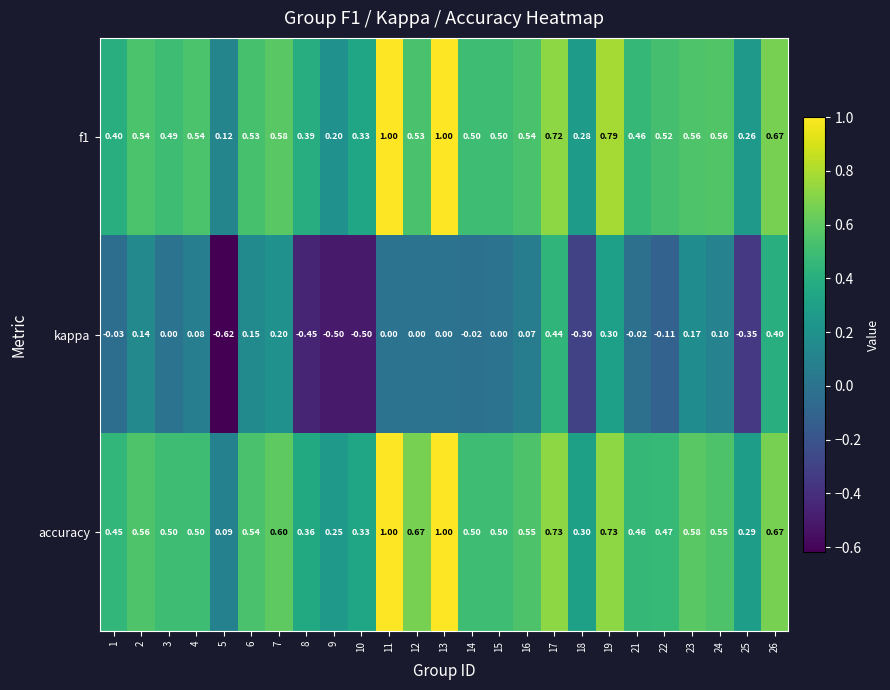

Is the value of accuracy at 17 greater than the value of kappa at 19?

Yes